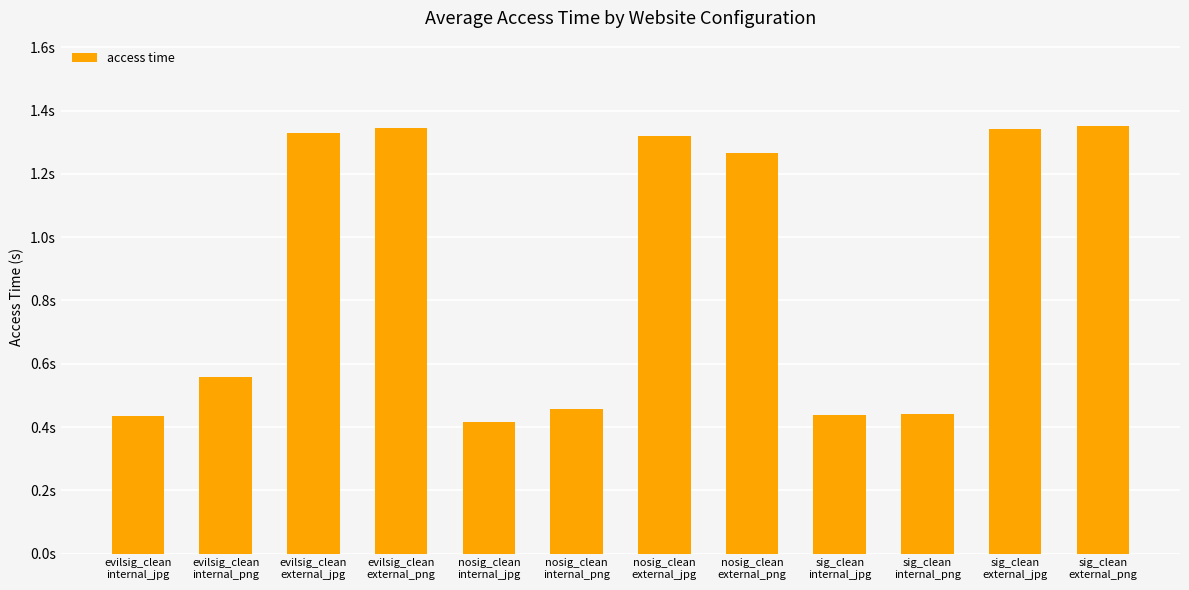

List the labels in order of value, smallest first.

nosig_clean
internal_jpg, evilsig_clean
internal_jpg, sig_clean
internal_jpg, sig_clean
internal_png, nosig_clean
internal_png, evilsig_clean
internal_png, nosig_clean
external_png, nosig_clean
external_jpg, evilsig_clean
external_jpg, sig_clean
external_jpg, evilsig_clean
external_png, sig_clean
external_png